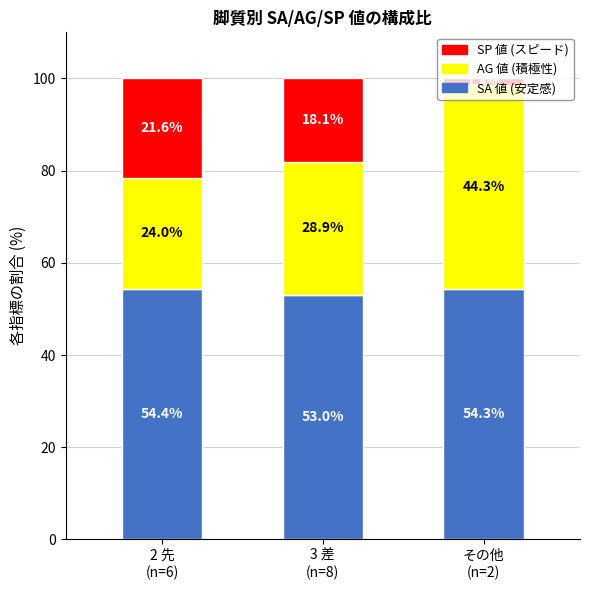

How many bars are there in total?

3